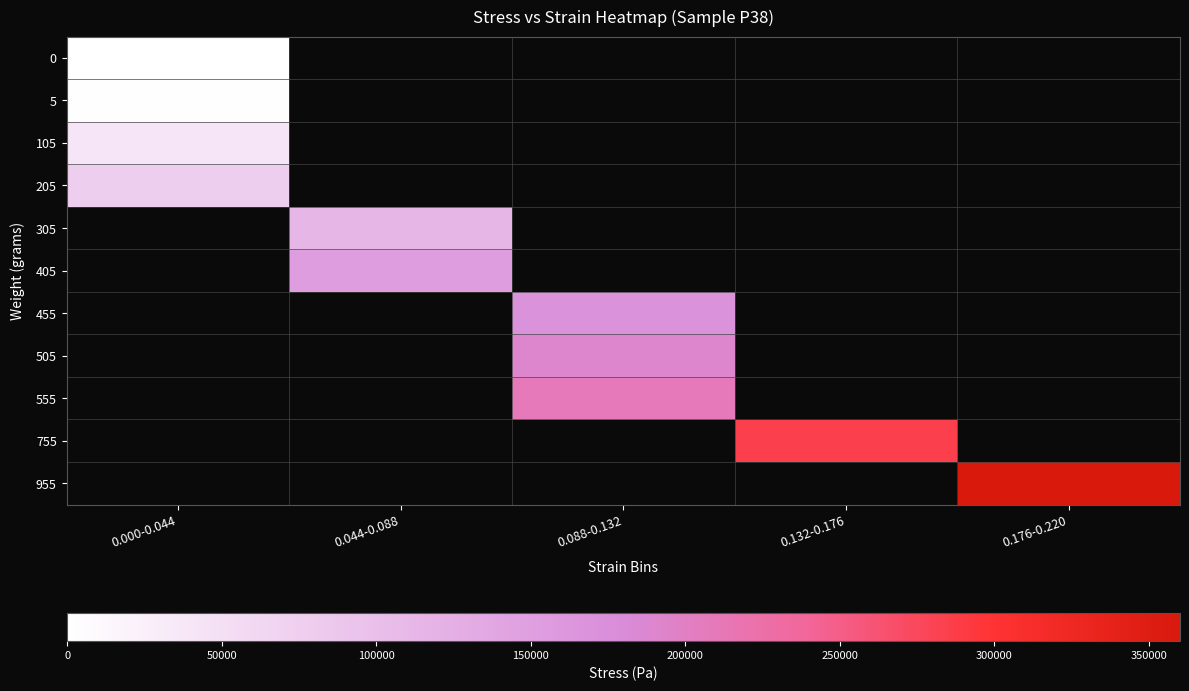

Where is 105 nearest to the value 39576?

0.000-0.044